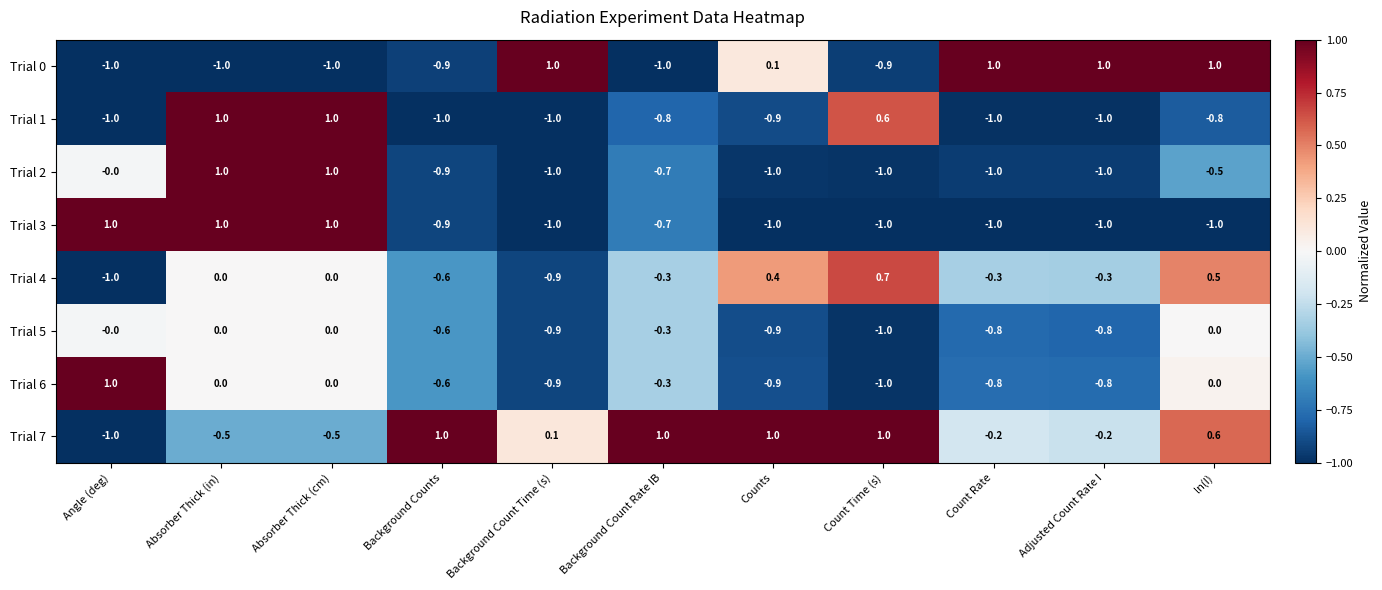

What is the difference between the second highest and second lowest values in the Trial 5 series?

0.9